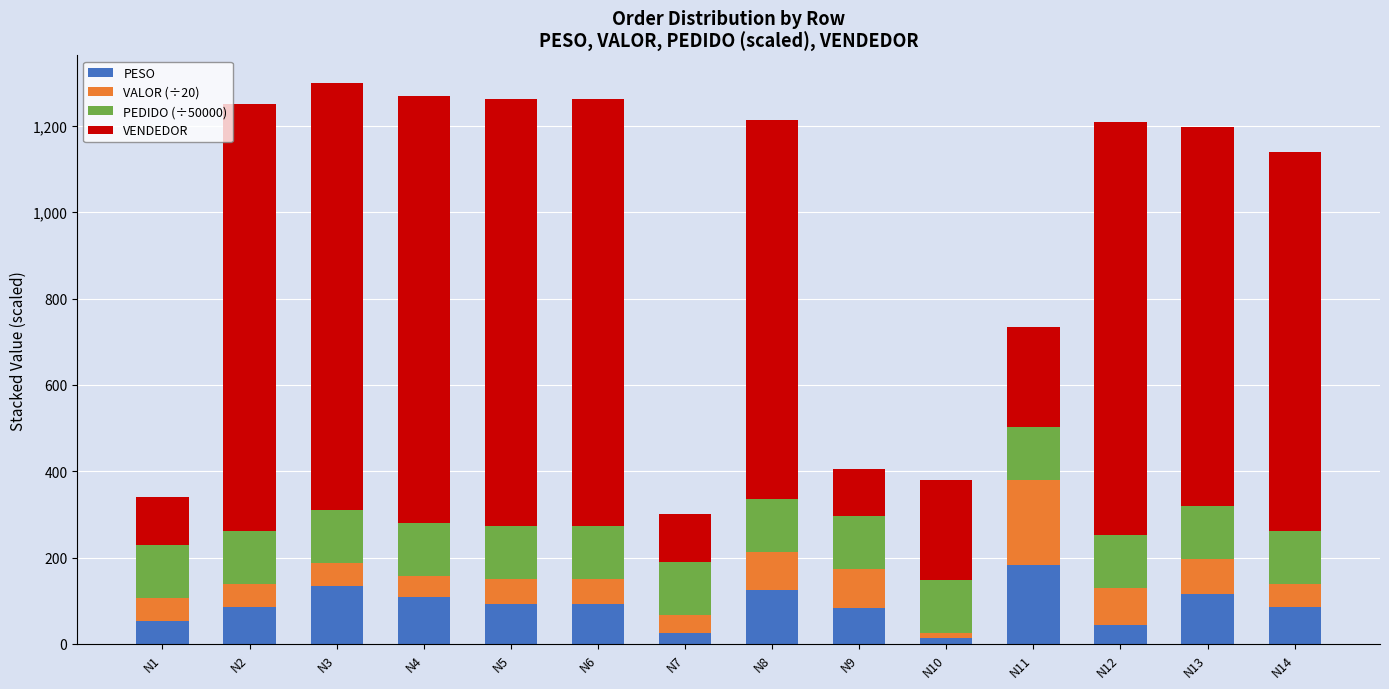

What is the total value across all series at N11?

734.3